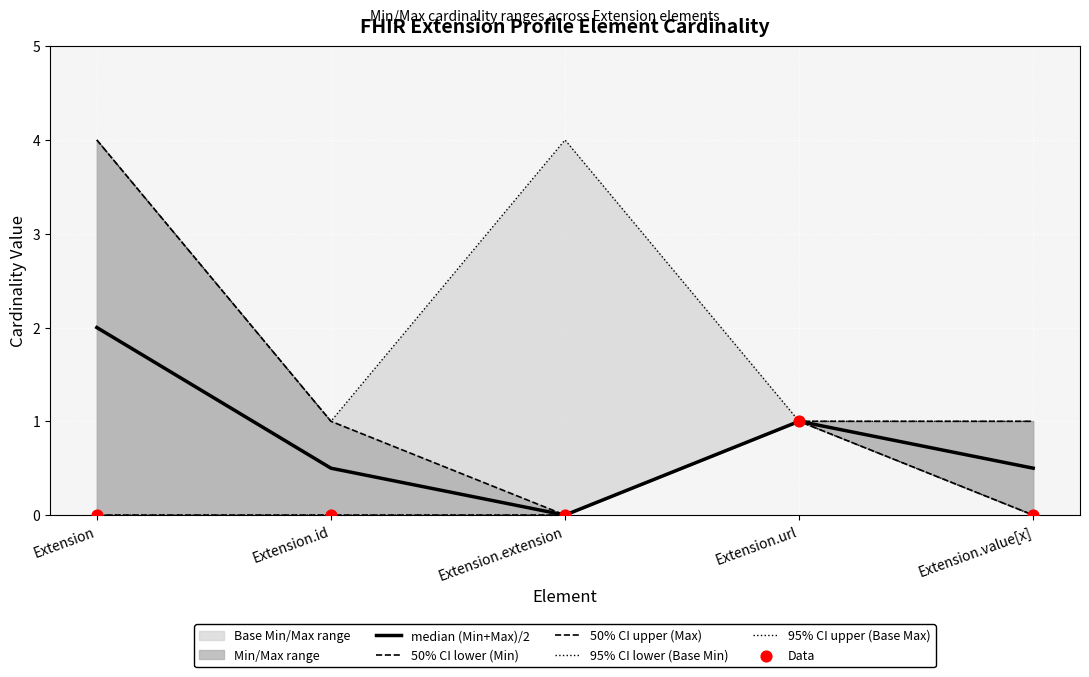

What is the total value across all series at Extension.id?

2.5